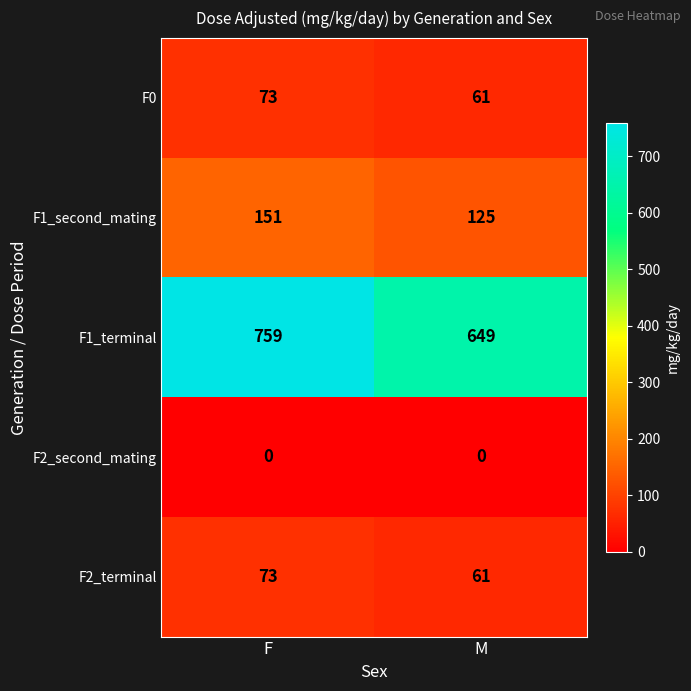

The value of F0 at F is 33. True or false?

False